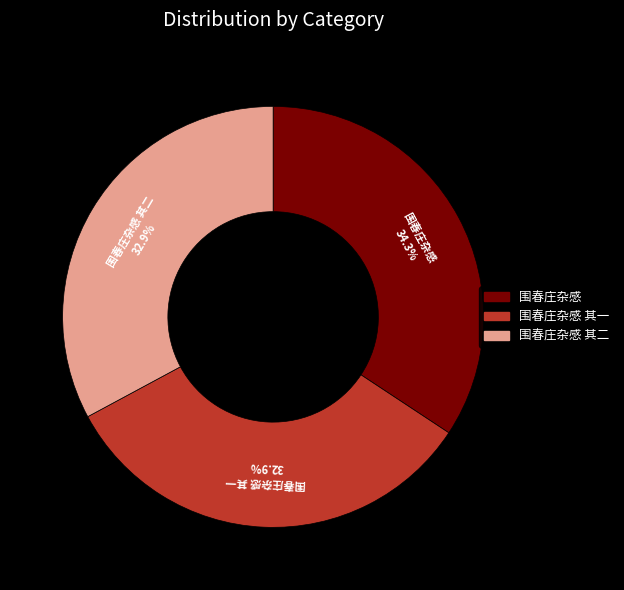

How many slices are in this pie chart?

3